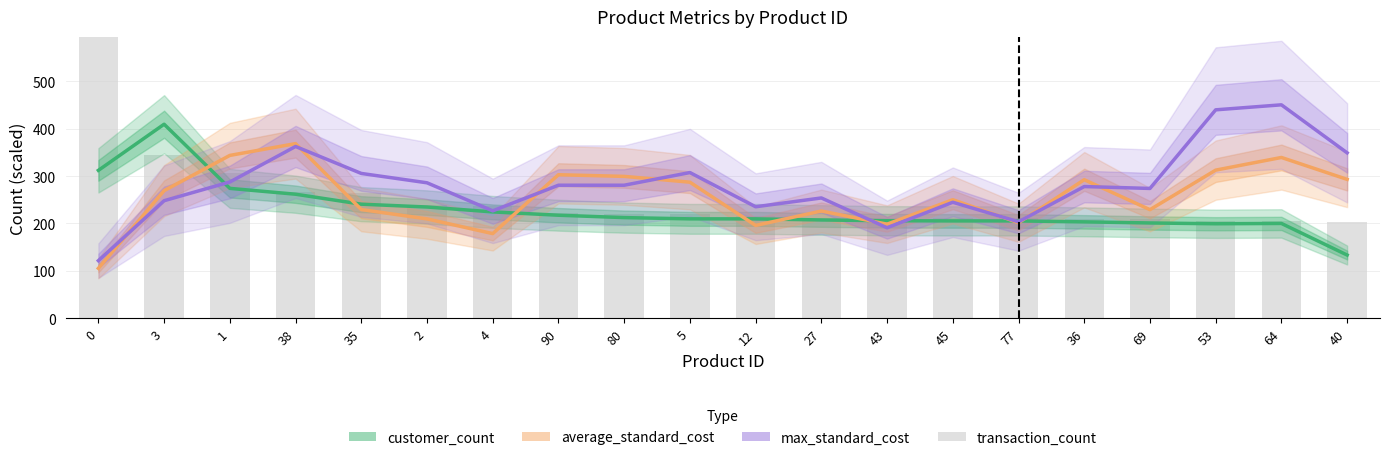

Reading left to right, list all the values displayed in this chart.

customer_count: 0=312.0	3=409.3	1=274.0	38=261.7	35=240.7	2=234.7	4=224.3	90=217.3	80=212.3	5=209.7	12=209.7	27=207.3	43=205.7	45=205.3	77=205.3	36=203.3	69=201.0	53=199.3	64=200.0	40=133.3
average_standard_cost: 0=105.3	3=269.2	1=343.5	38=368.4	35=229.3	2=209.6	4=178.6	90=302.8	80=299.3	5=287.1	12=195.8	27=226.2	43=198.5	45=250.1	77=201.5	36=292.2	69=229.1	53=312.5	64=339.2	40=293.0
max_standard_cost: 0=121.5	3=248.0	1=287.4	38=362.4	35=305.5	2=285.8	4=226.5	90=280.6	80=280.6	5=307.4	12=235.2	27=253.8	43=190.9	45=244.7	77=203.6	36=277.8	69=273.8	53=439.7	64=450.3	40=349.0
transaction_count: 0=1149.0	3=345.0	1=306.0	38=266.0	35=265.0	2=238.0	4=236.0	90=223.0	80=220.0	5=219.0	12=216.0	27=212.0	43=212.0	45=212.0	77=211.0	36=209.0	69=209.0	53=206.0	64=205.0	40=204.0